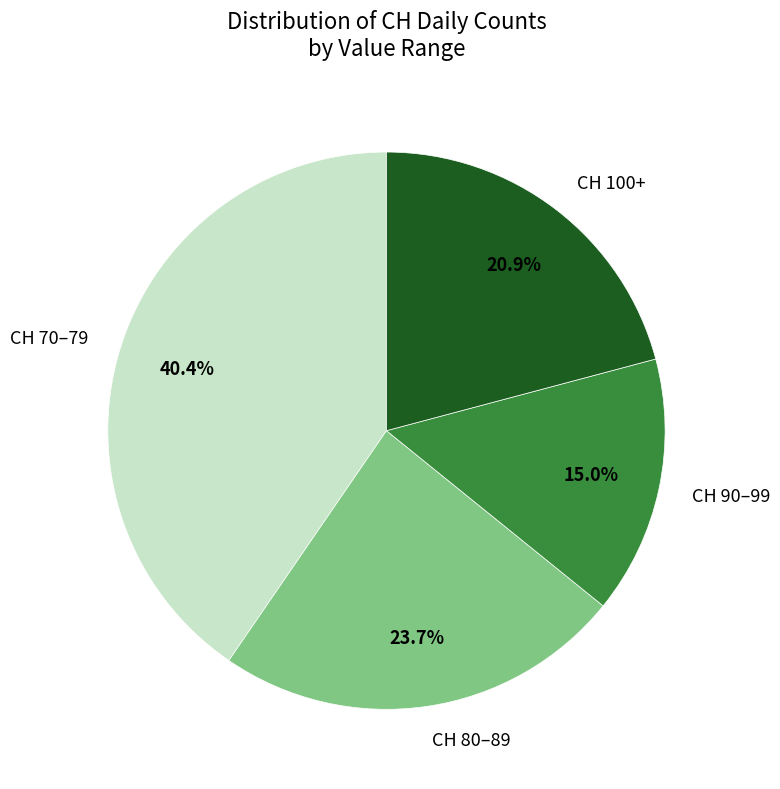

Is there a majority slice in this chart?

No